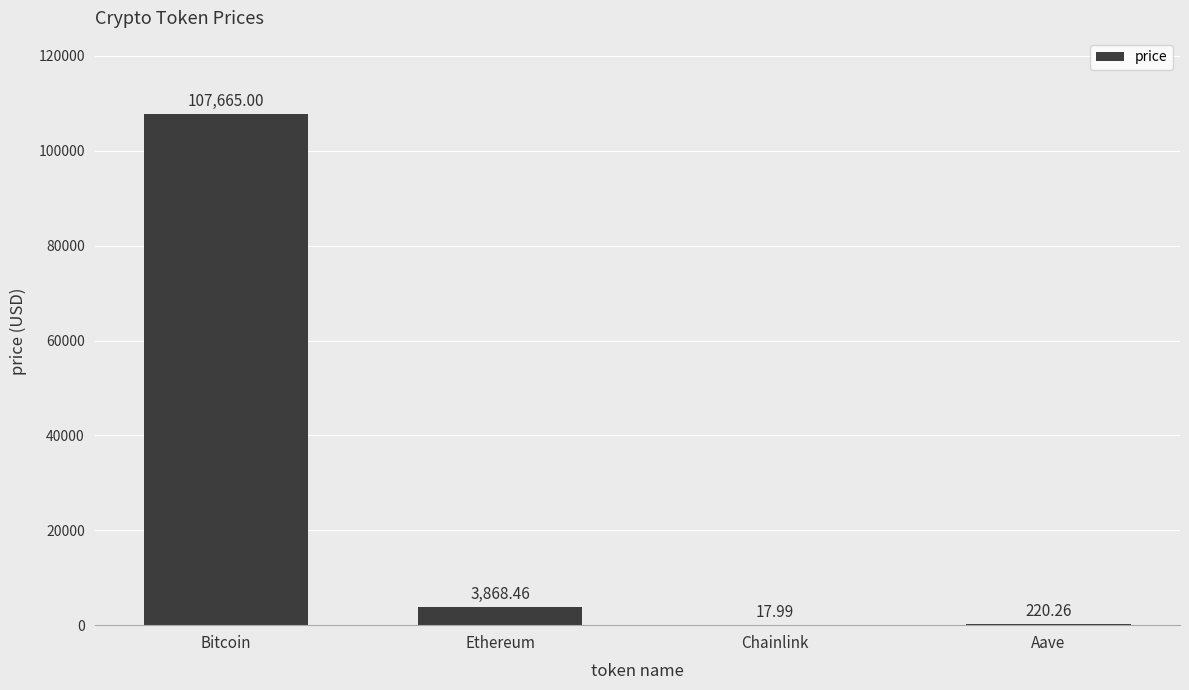

What is the sum of all values?

111771.7